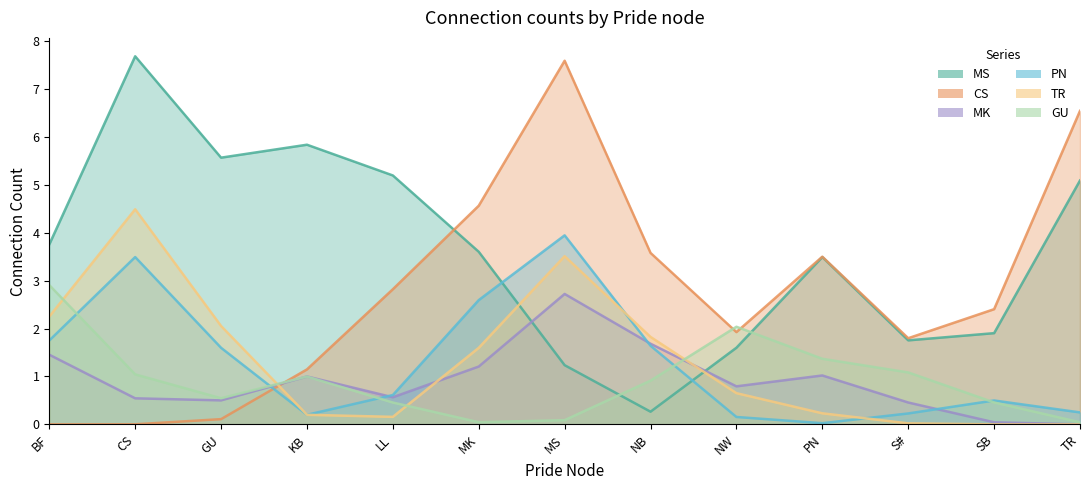

At which category is the sum across all series the highest?

MS